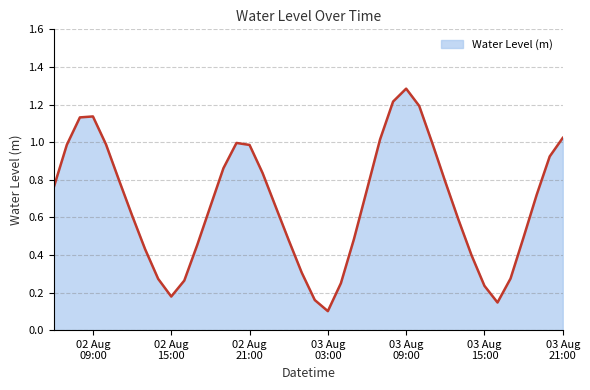

What is the difference between the maximum and minimum values?

1.2